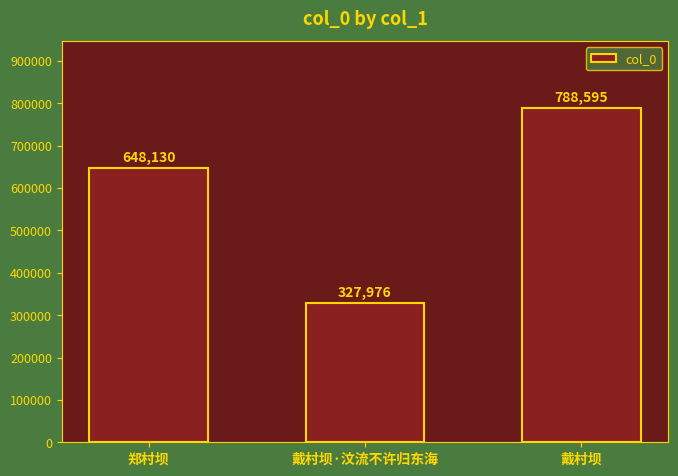

What is the label of the 3rd bar from the left?

戴村坝